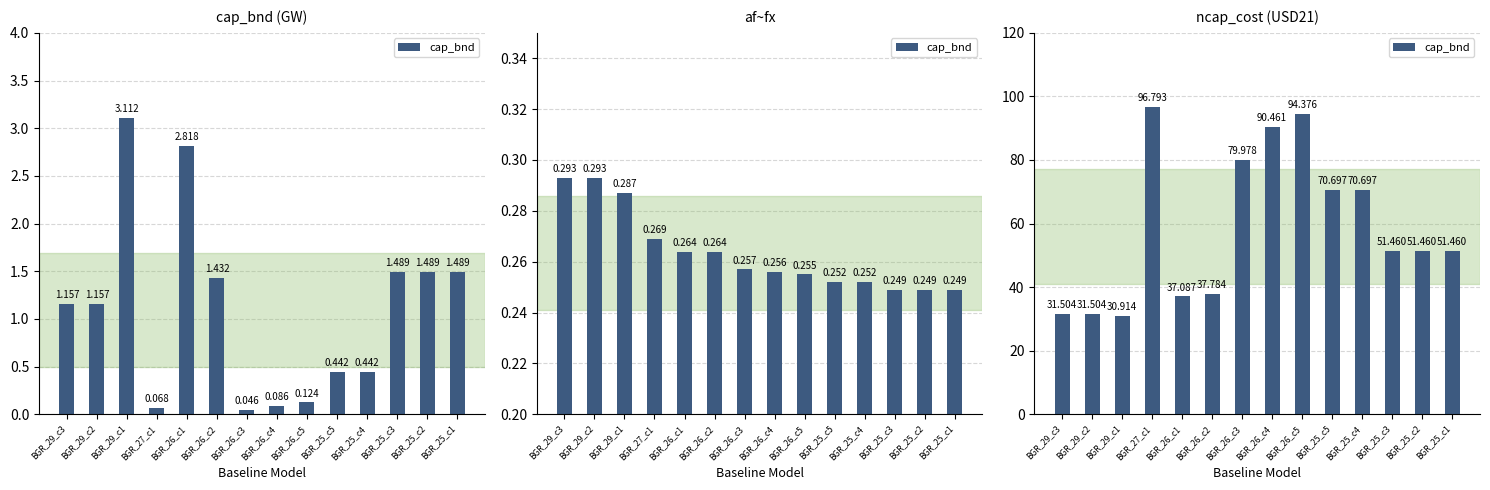

How many data points does each series have?

14